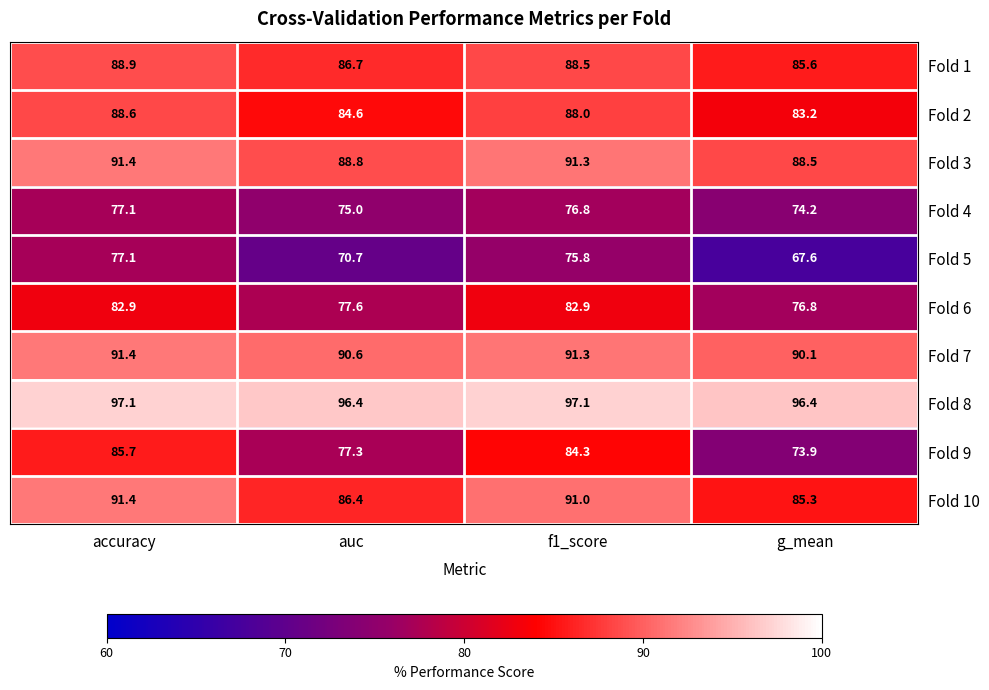

Rank the series at auc from lowest to highest value.

Fold 5, Fold 4, Fold 9, Fold 6, Fold 2, Fold 10, Fold 1, Fold 3, Fold 7, Fold 8